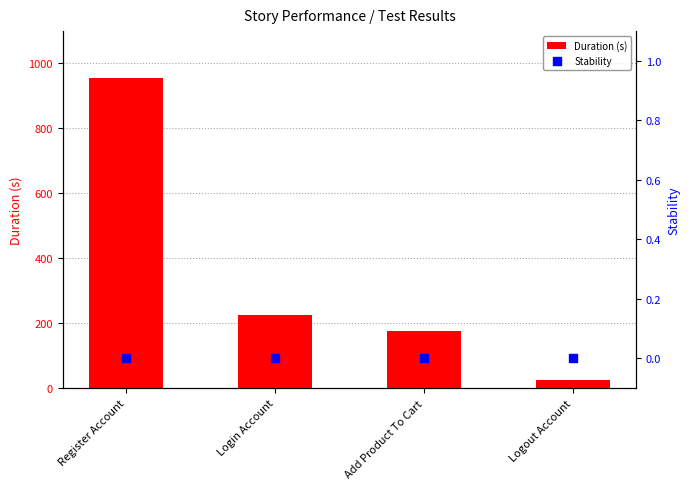

Is the value of Stability at Login Account greater than the value of Duration (s) at Login Account?

No